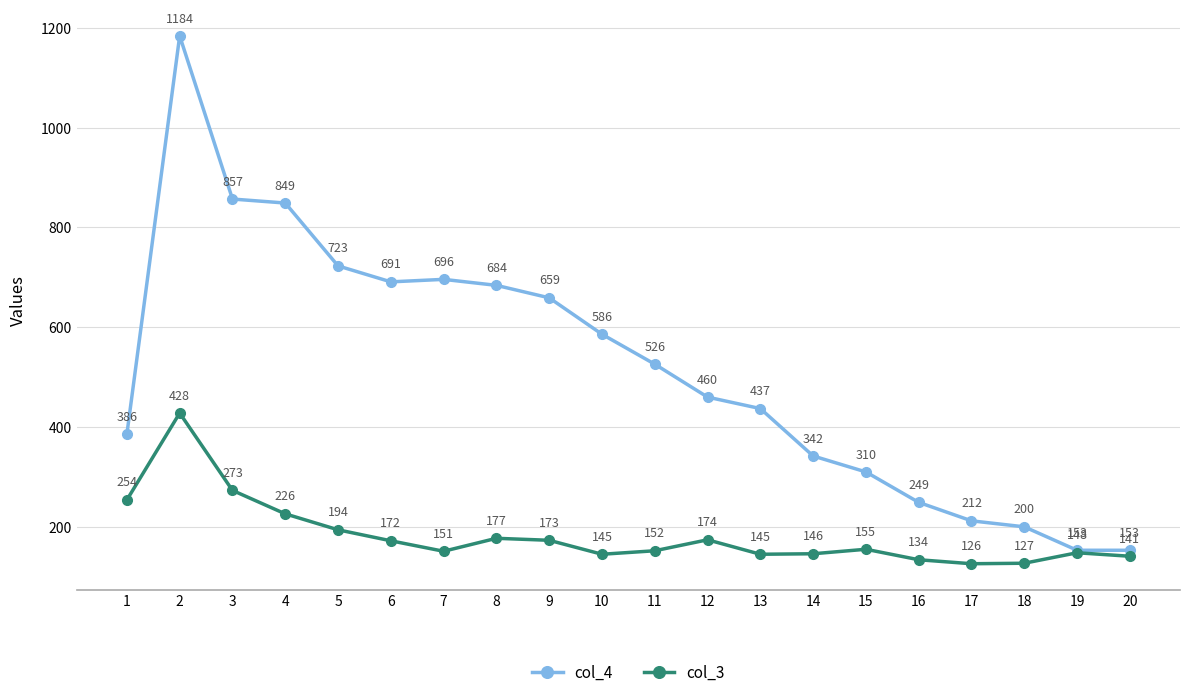

What is the value of the col_4 point at the 8th from the left?

684